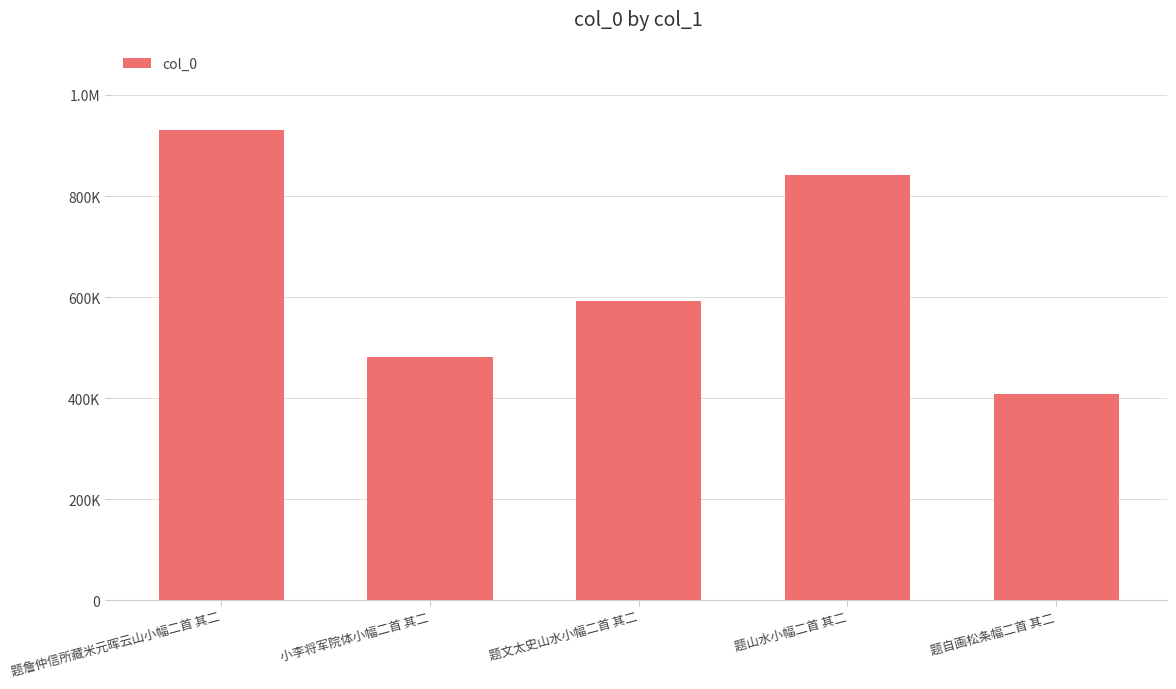

Which category has the lowest value across all series?

题自画松条幅二首 其二